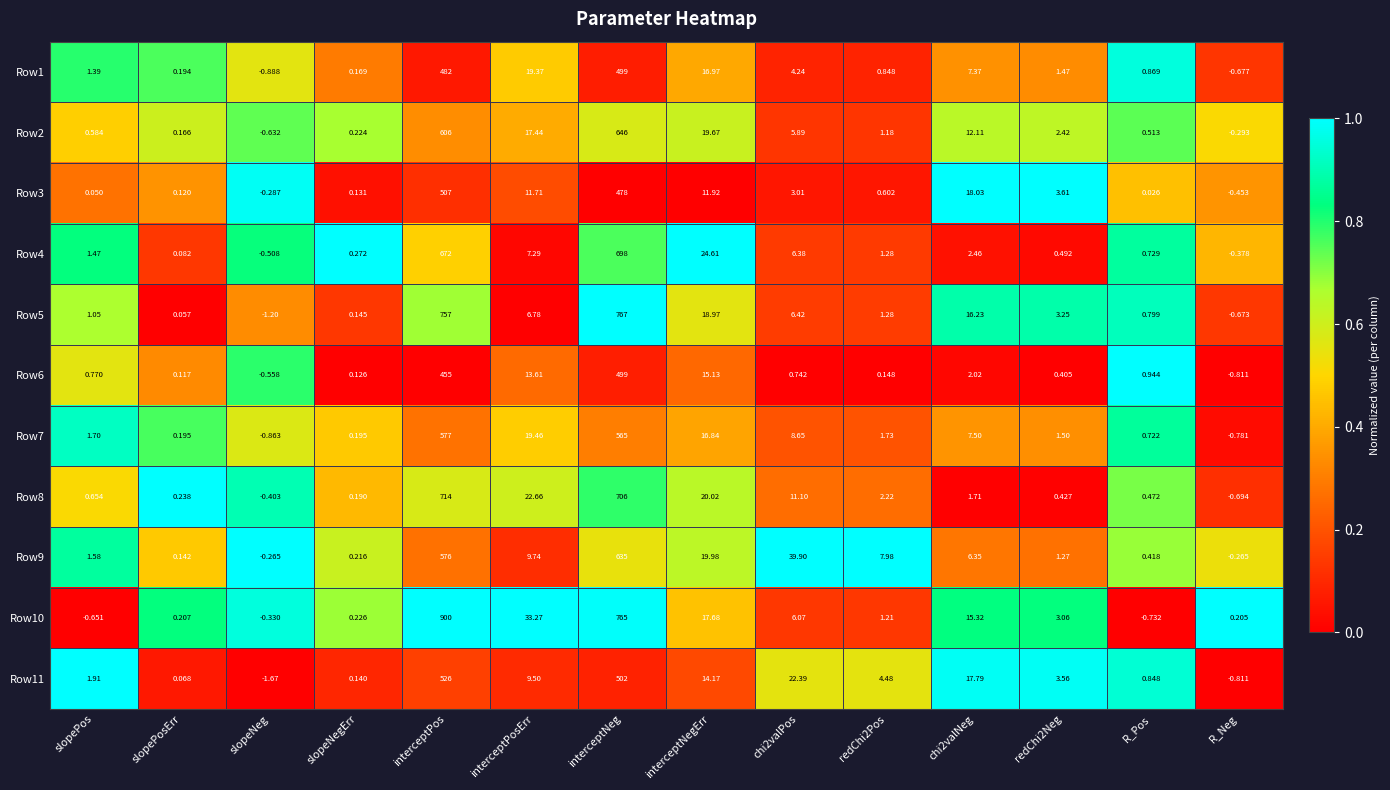

At which label does Row2 first exceed 2?

interceptPos